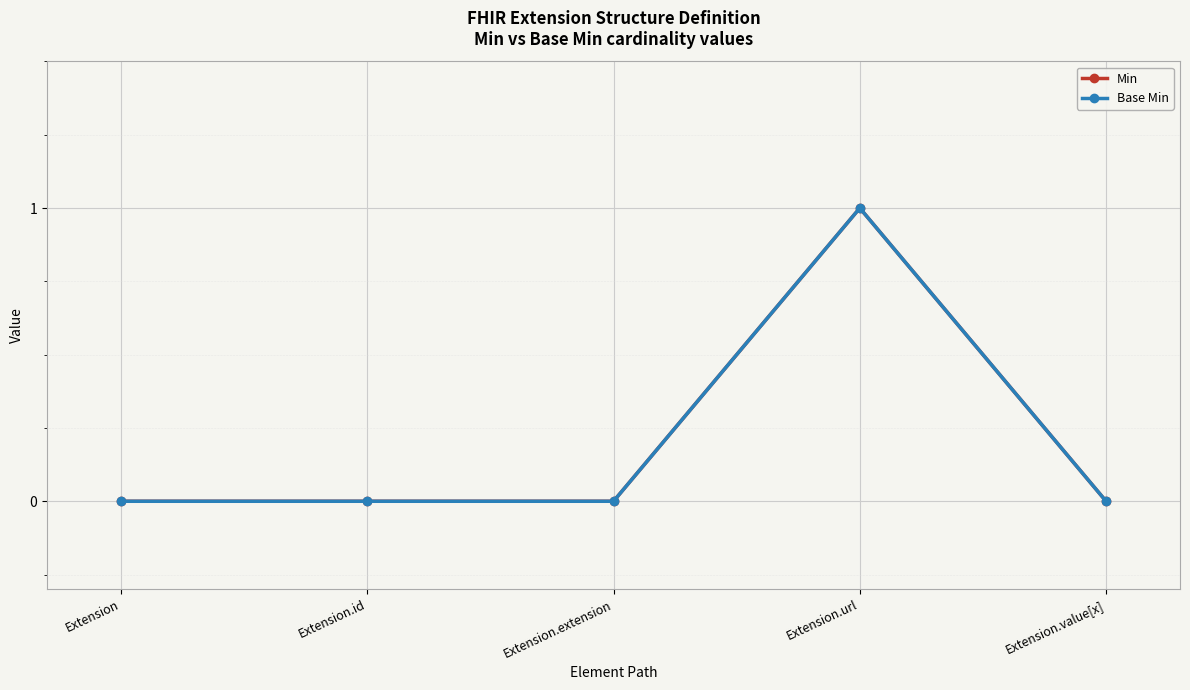

How many Min values are between 0 and 1?

5